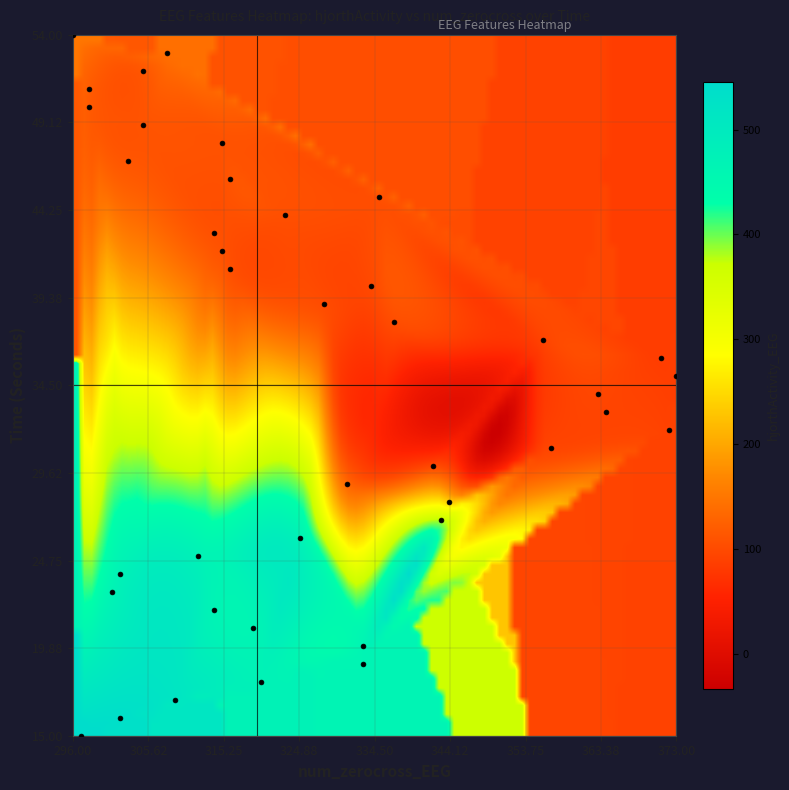

What is the range of Y values (max minus min)?

39